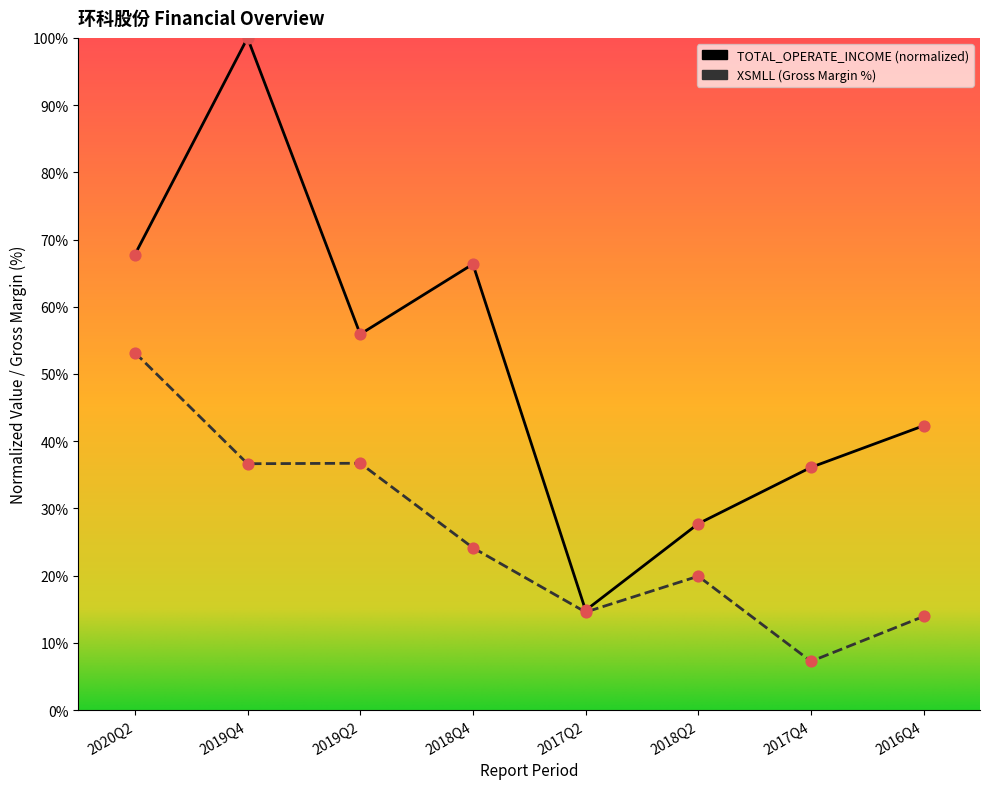

At how many categories does at least one series exceed 78?

1